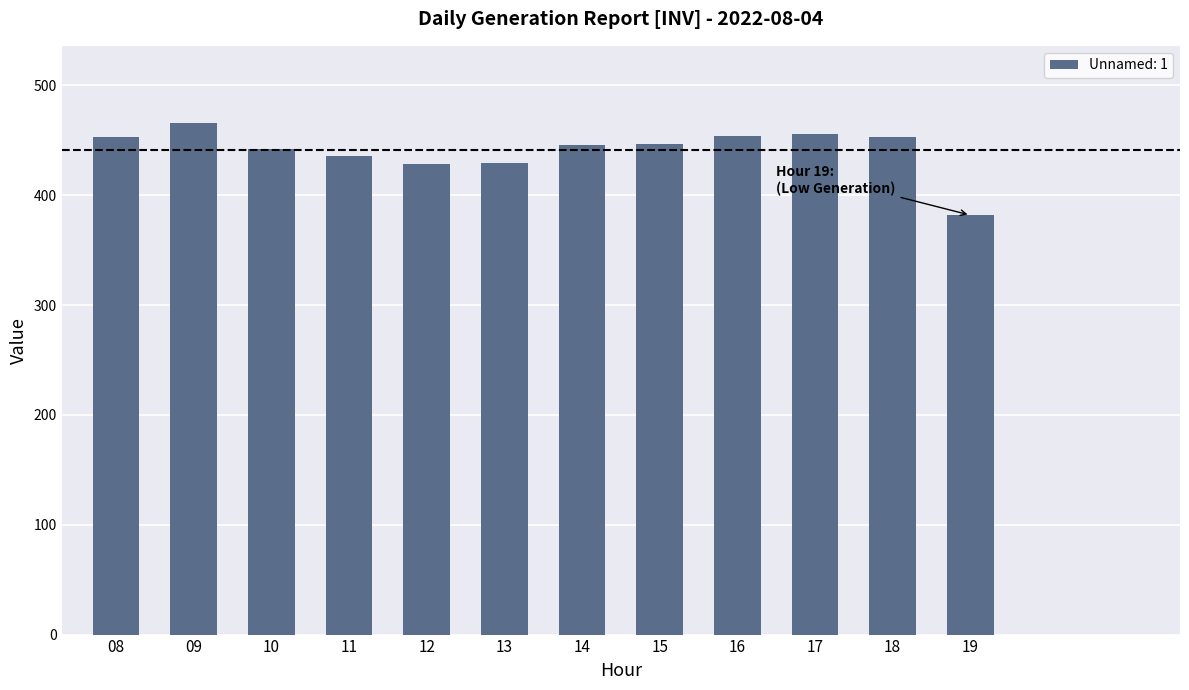

Which category has the highest value across all series?

09